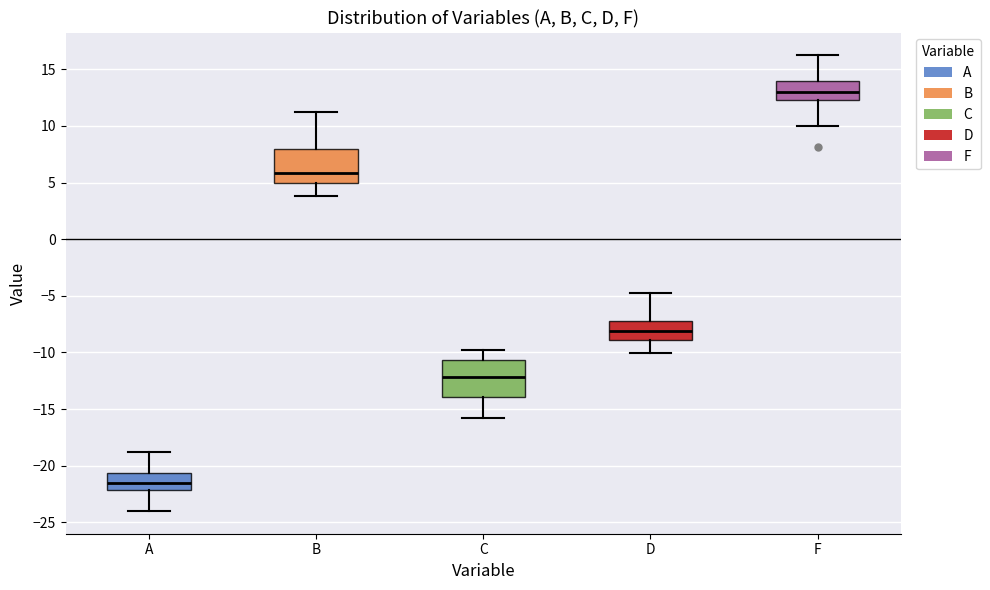

Where does the median line of the box for D sit on the y-axis? The values are not printed on the chart, so give them approximately, as read against the axis.

-8.0